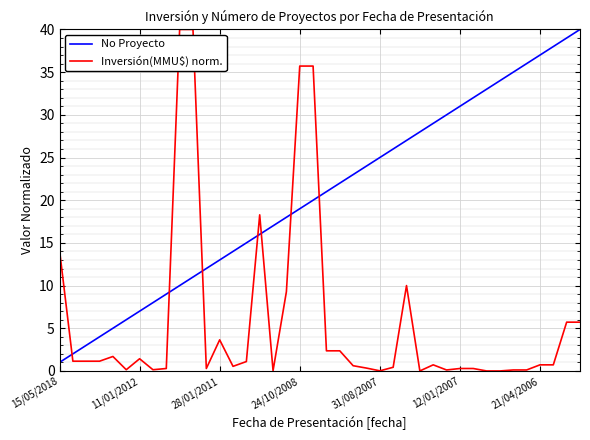

True or false: Inversión(MMU$) norm. and No Proyecto cross at least once.

True